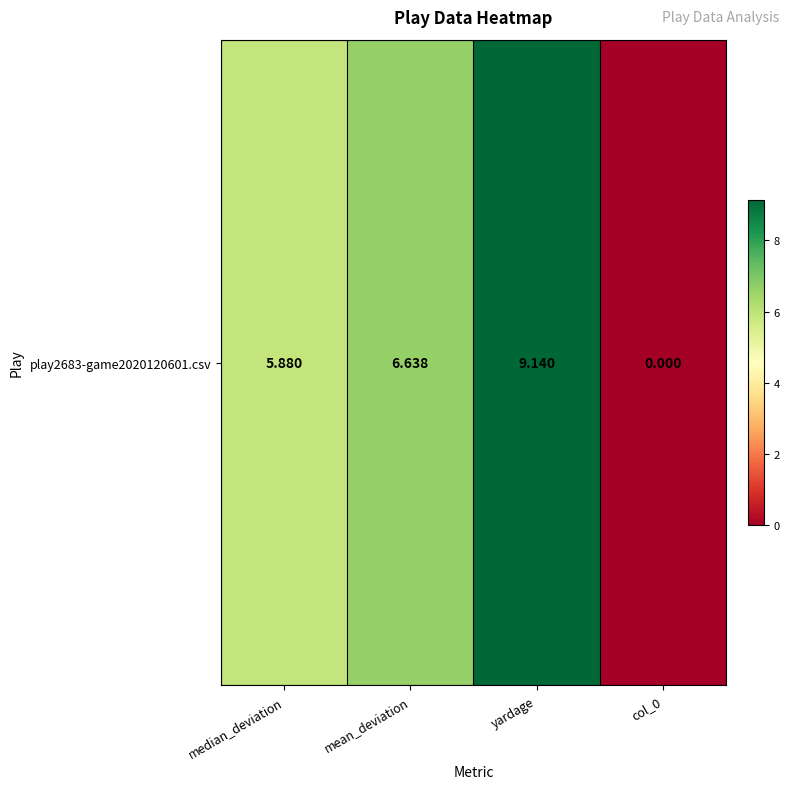

Is it true that the value at mean_deviation is 4.1?

False